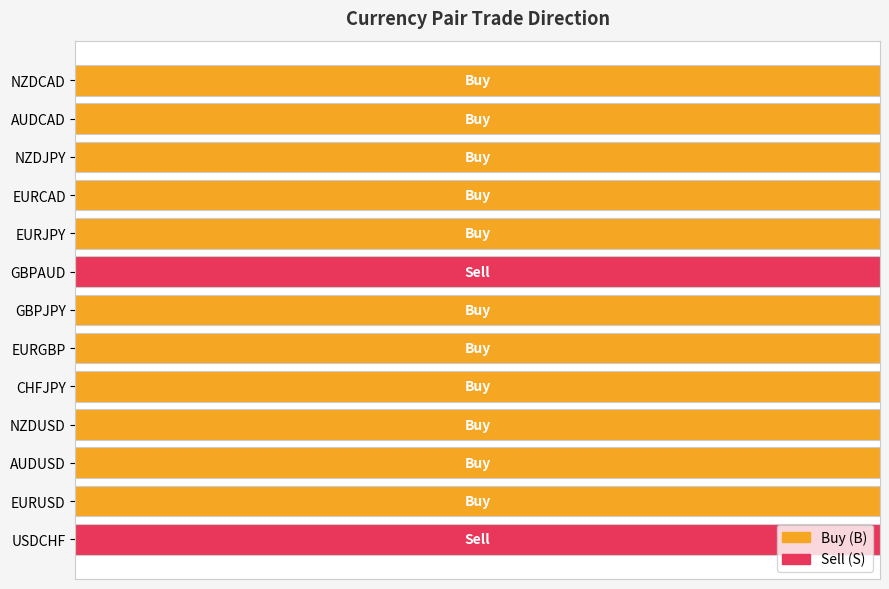

Does the chart contain stacked bars?

No